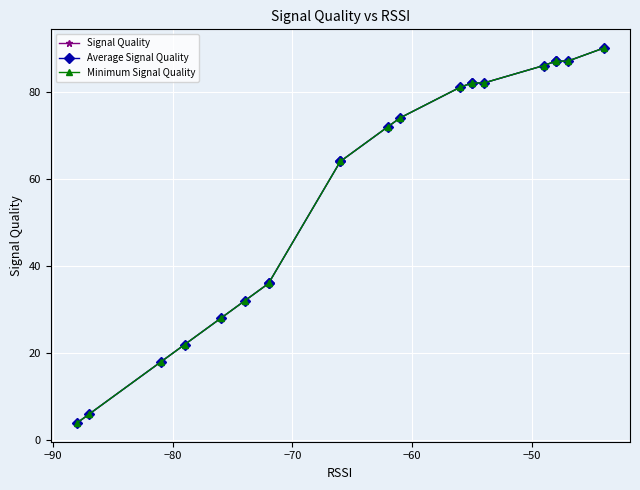

True or false: Signal Quality and Minimum Signal Quality intersect in this chart.

False